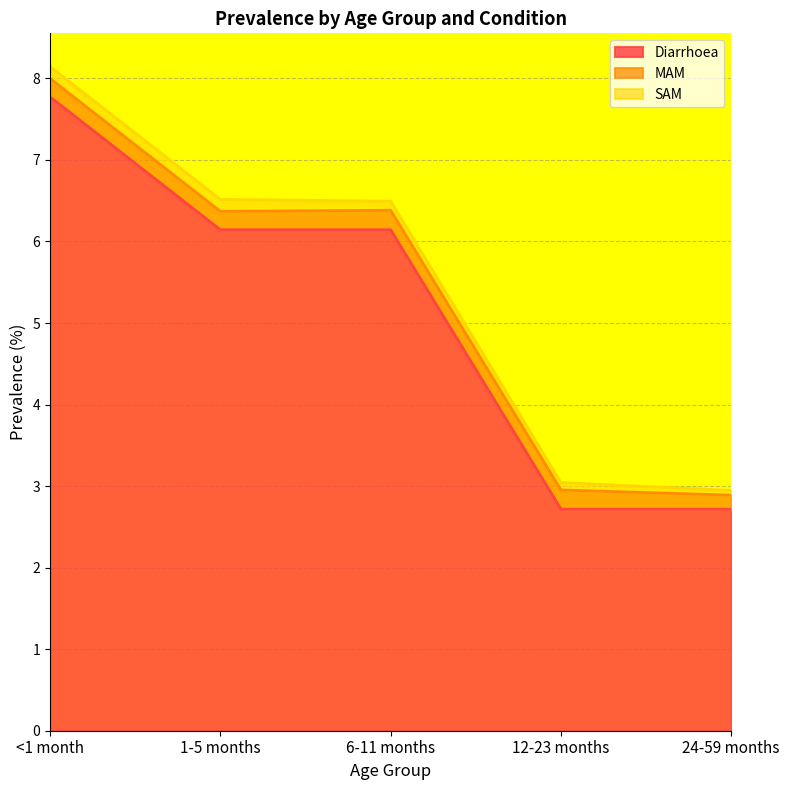

What is the sum of all MAM values?

1.1